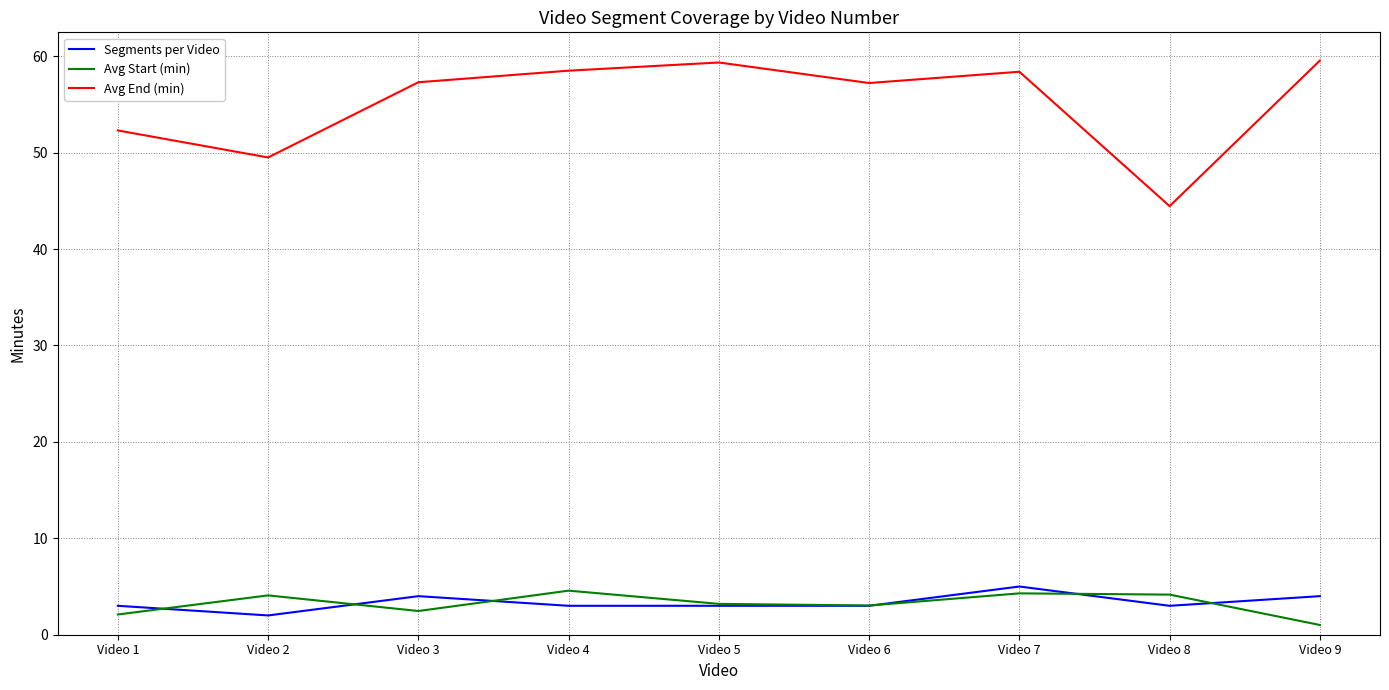

What is the minimum value for Segments per Video?

2.0